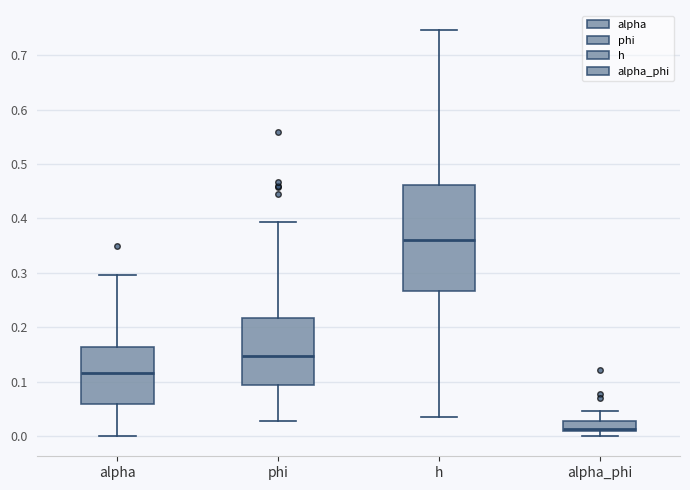

Reading left to right, read every box against the y-axis: the position of its median line, the range the box covers, and the ends of its whiskers. The values are not printed on the chart, so give them approximately, as read against the axis.

alpha: median 0.12, box 0.06 to 0.16, whiskers 0.00 to 0.30
phi: median 0.15, box 0.09 to 0.22, whiskers 0.03 to 0.39
h: median 0.36, box 0.27 to 0.46, whiskers 0.04 to 0.75
alpha_phi: median 0.01 (just above the box's lower edge), box 0.01 to 0.03, whiskers 0.00 to 0.05